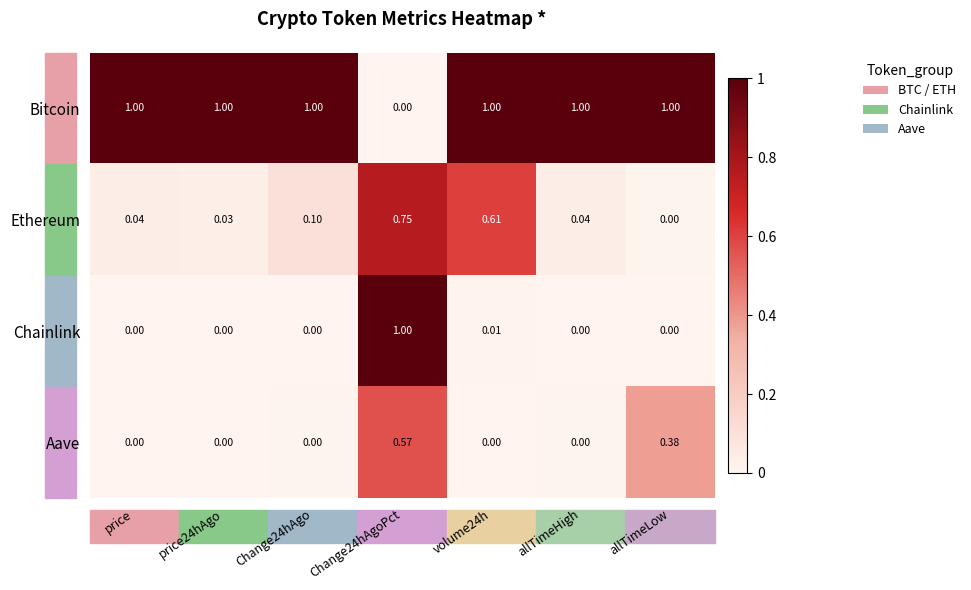

Which series changed the most between price24hAgo and allTimeHigh?

Ethereum